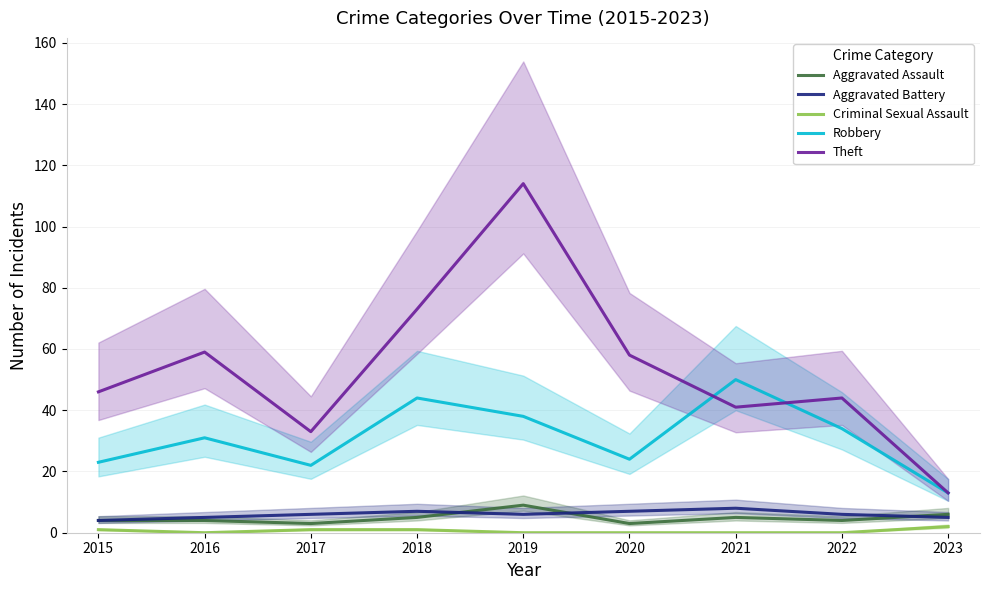

Where does the Robbery series first go above 31?

2018